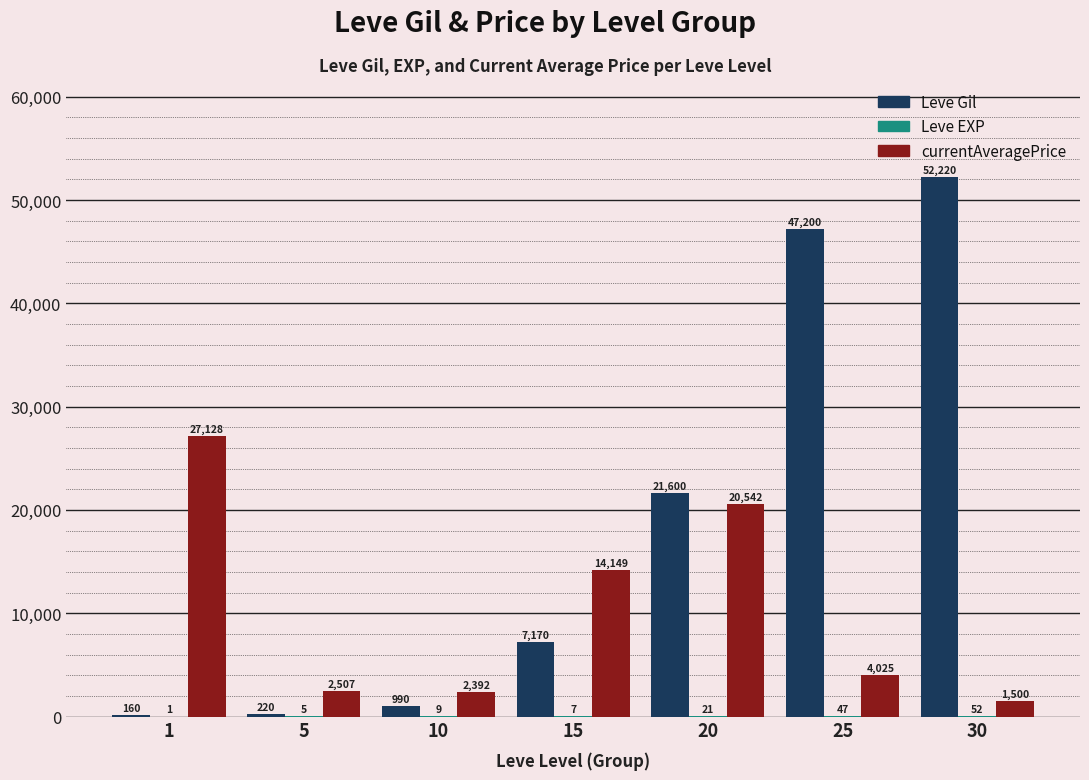

Between 5 and 30, which series saw the biggest shift?

Leve Gil